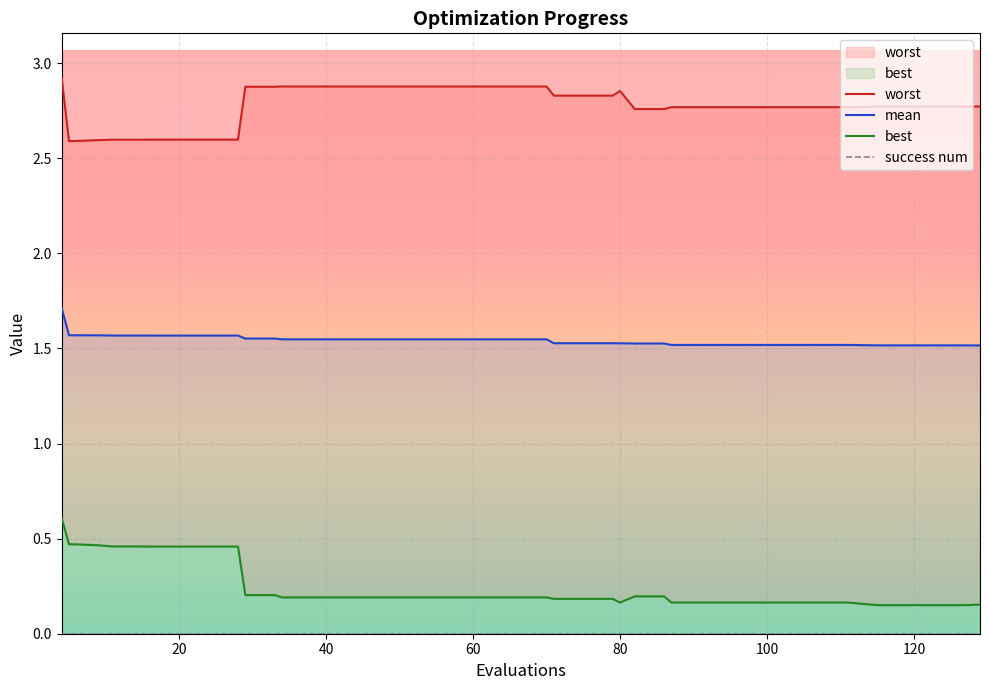

What is the maximum value for mean?

1.7